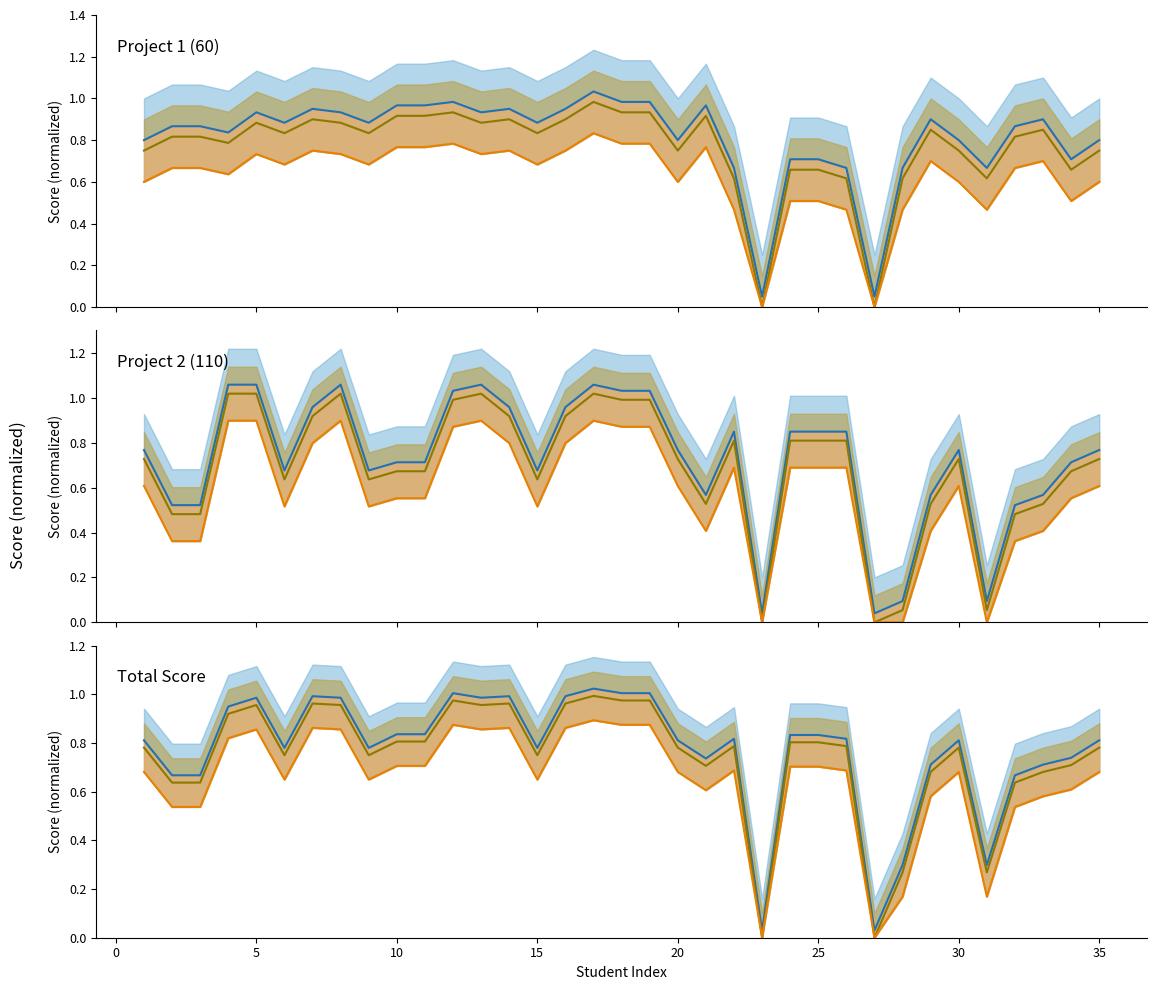

The Project 2 (110) series shows 0.3 at 8. True or false?

False